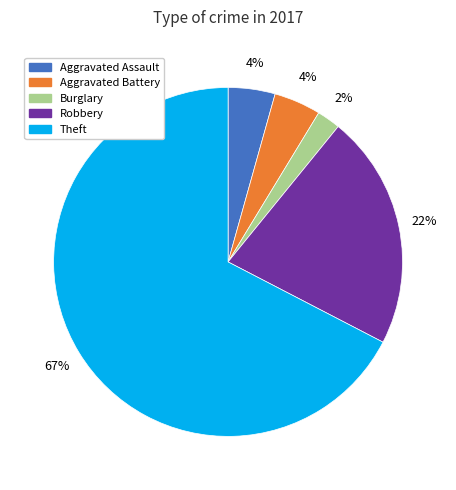

Does any single category account for the majority?

Yes